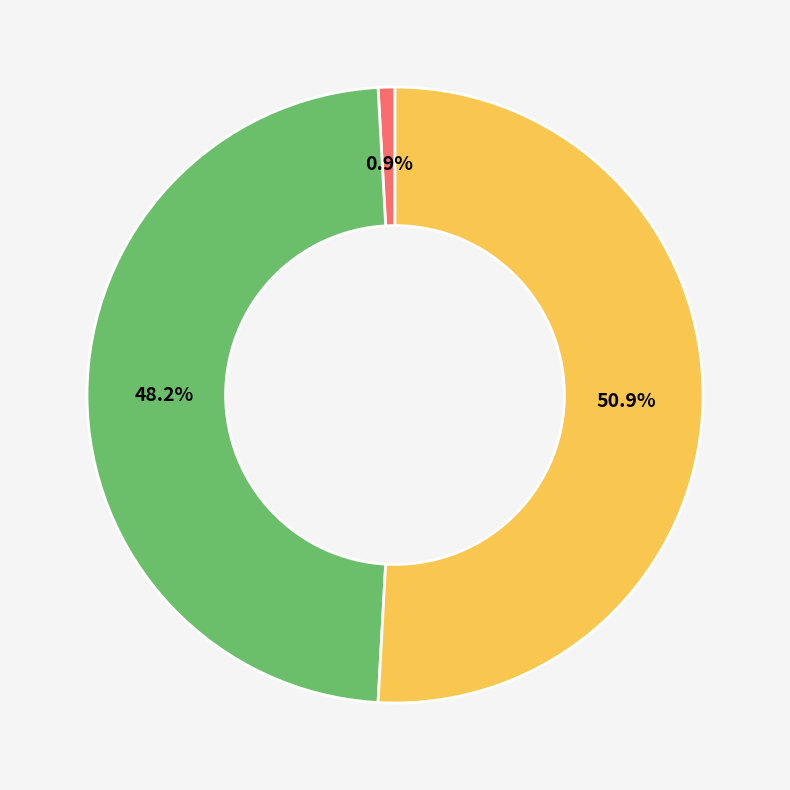

To the nearest percent, what is the difference between the largest and smallest slice percentages?

50%